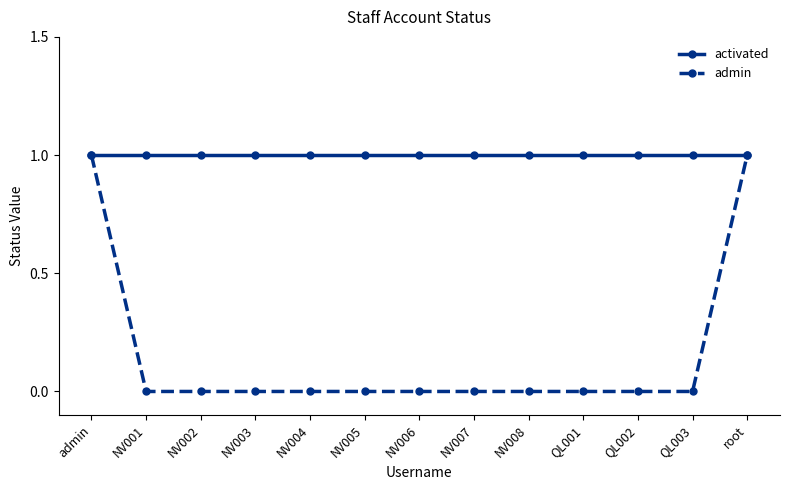

Which series has the largest total across all categories?

activated